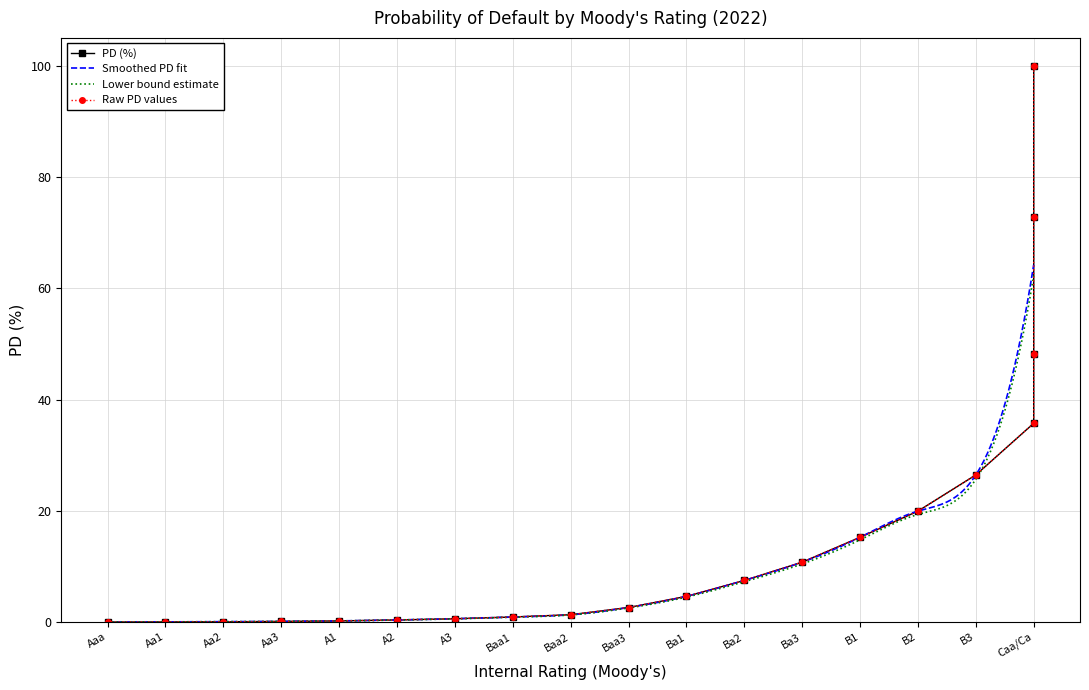

How many data points are above 4?

10